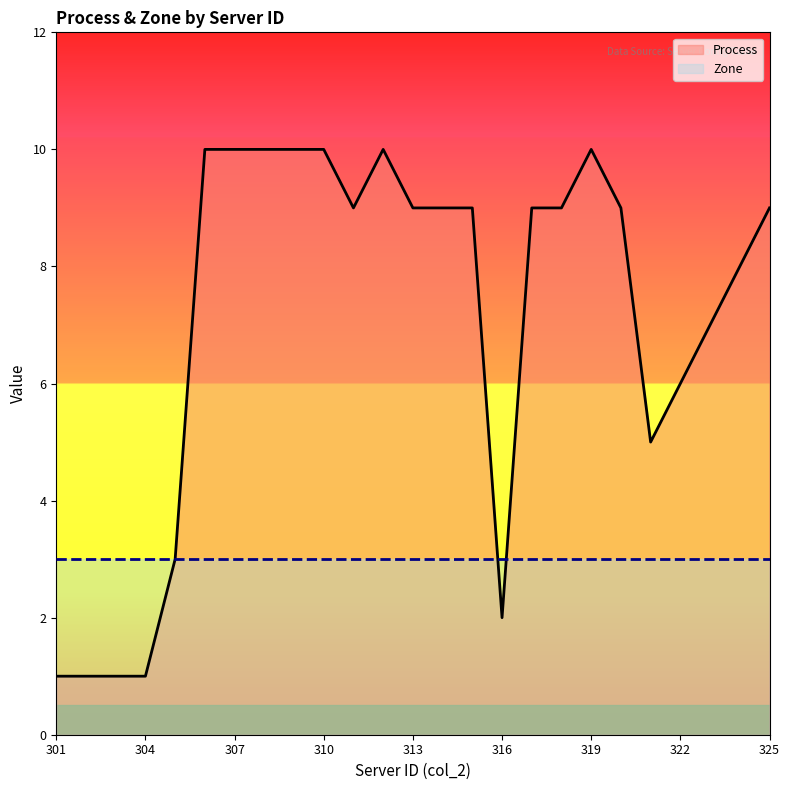

What is the maximum value shown in the chart?

10